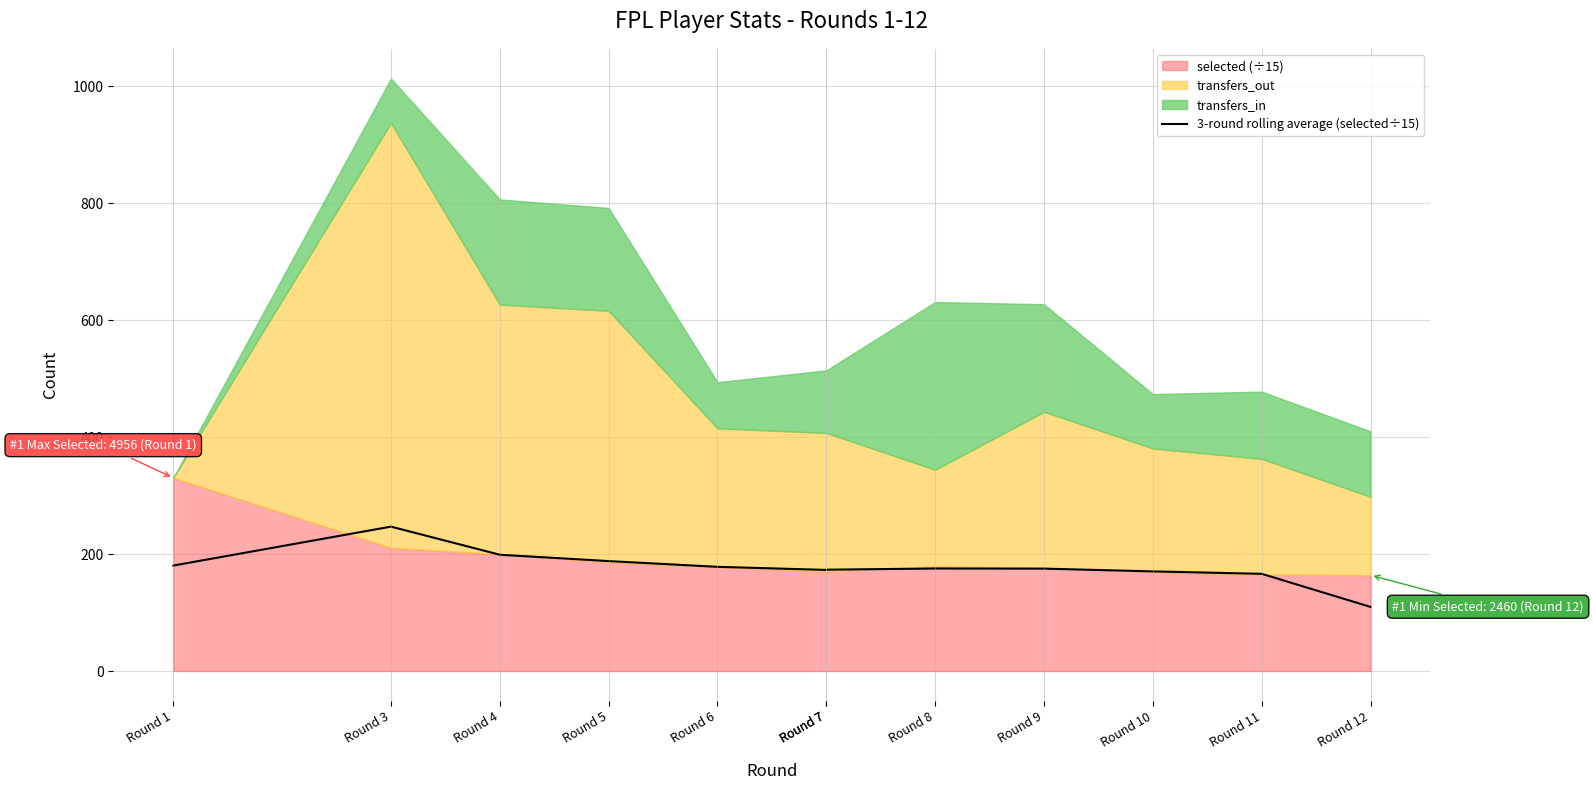

What is the approximate value at Round 7?

172.9